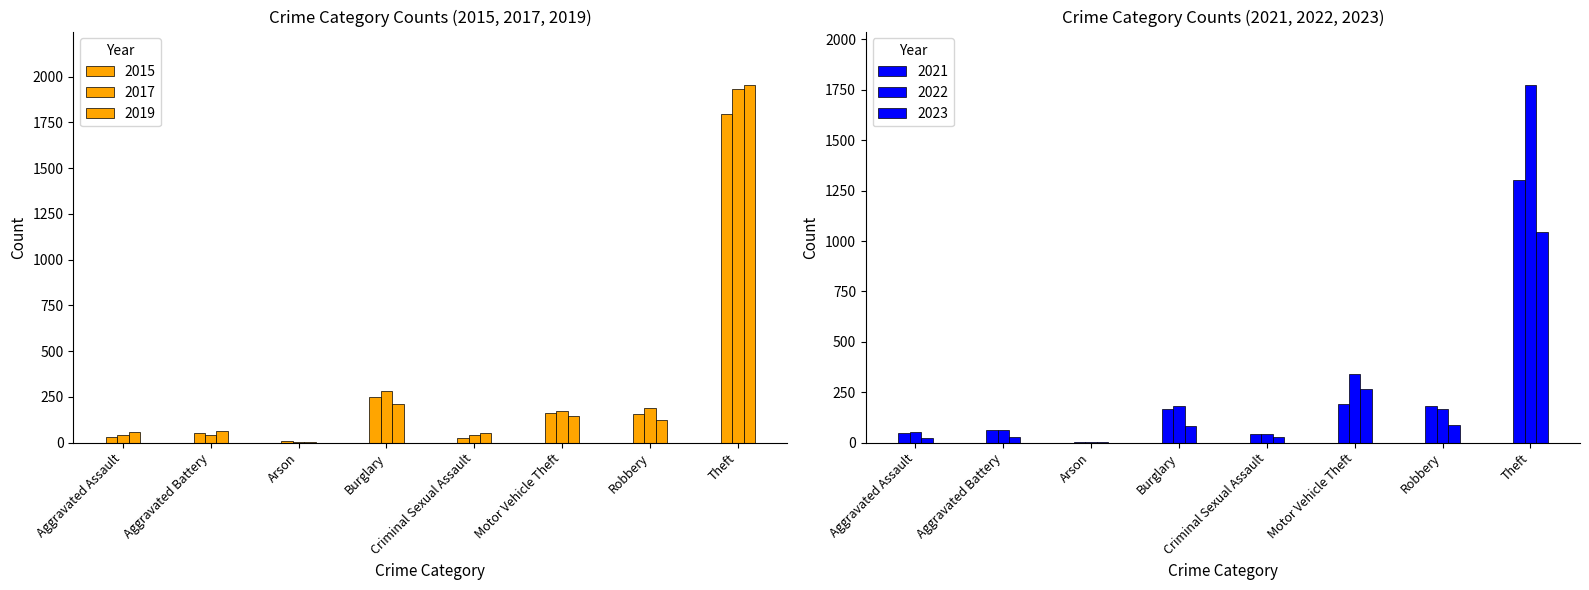

What is the difference between the highest and lowest values at Arson?

6